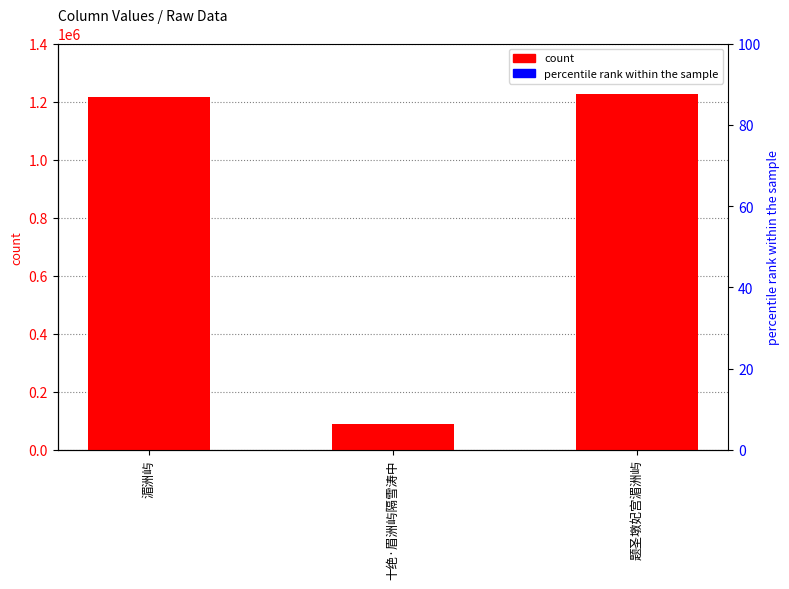

What is the greatest value displayed?

1225568